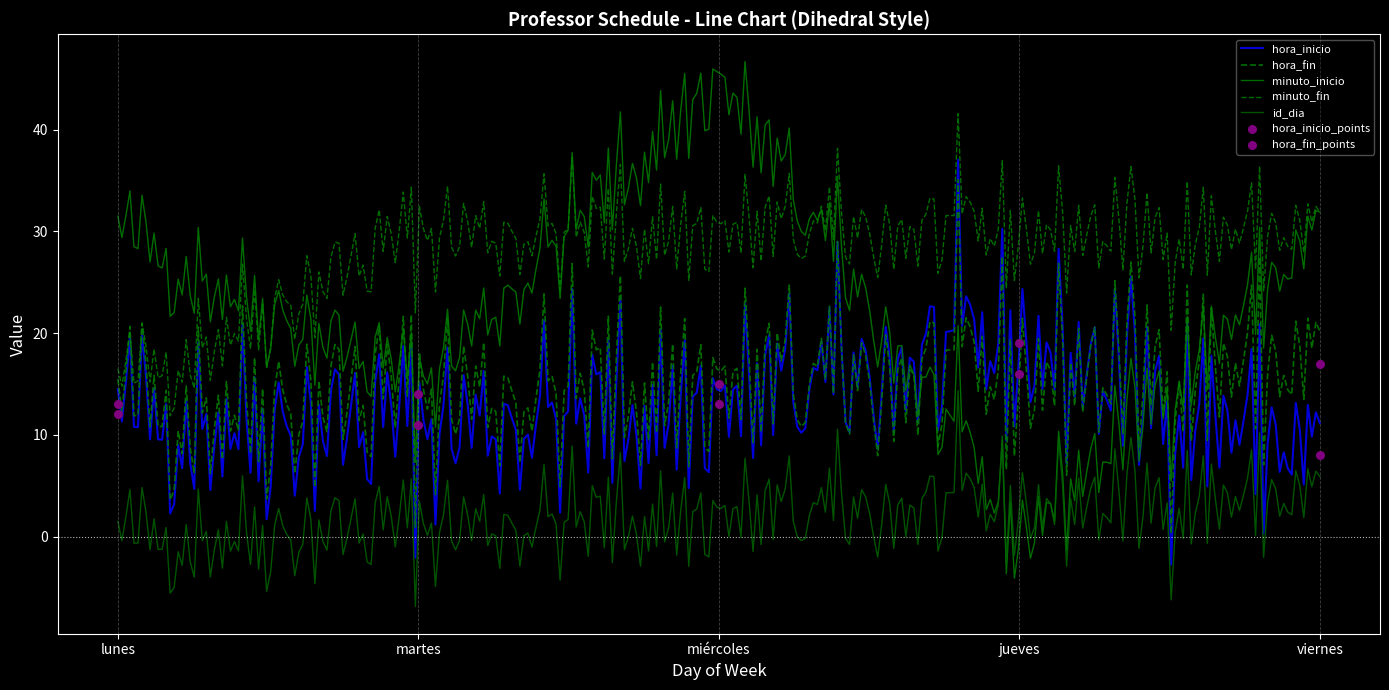

What is the total value across all series at martes?

71